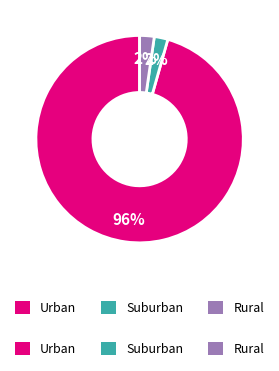

To the nearest percent, what is the average slice percentage?

33%